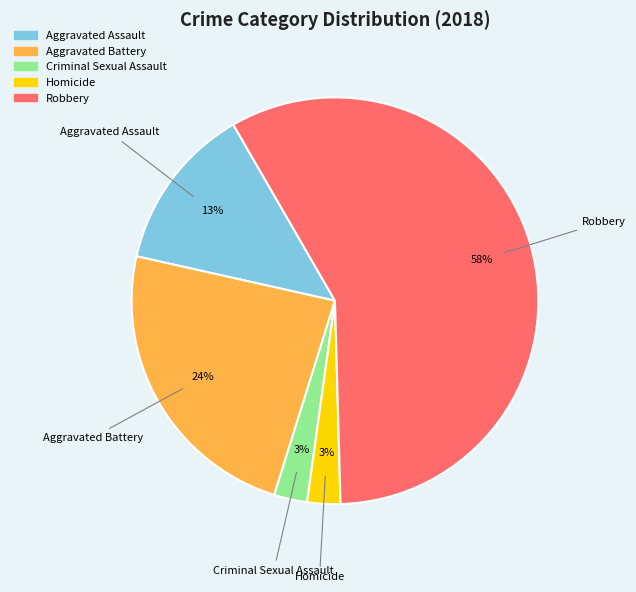

Between Homicide and Robbery, which is larger?

Robbery